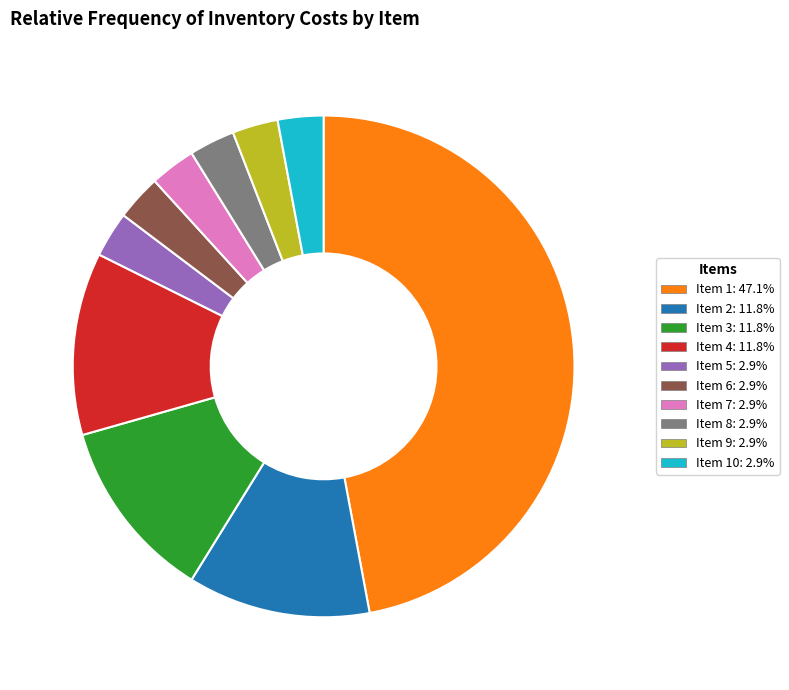

Combined, do Item 8: 2.9% and Item 10: 2.9% account for over 50%?

No